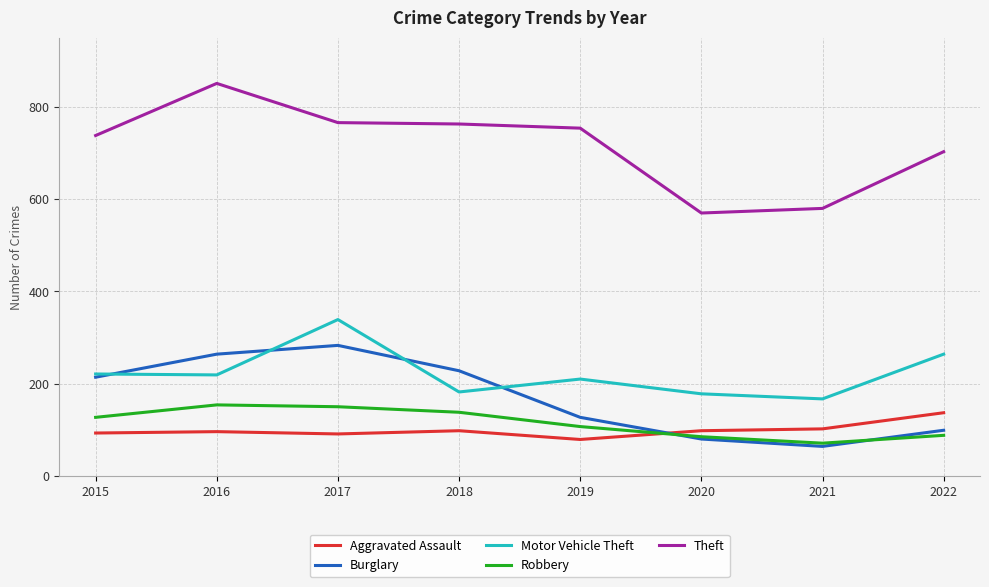

Where does the Motor Vehicle Theft series first go above 219?

2015